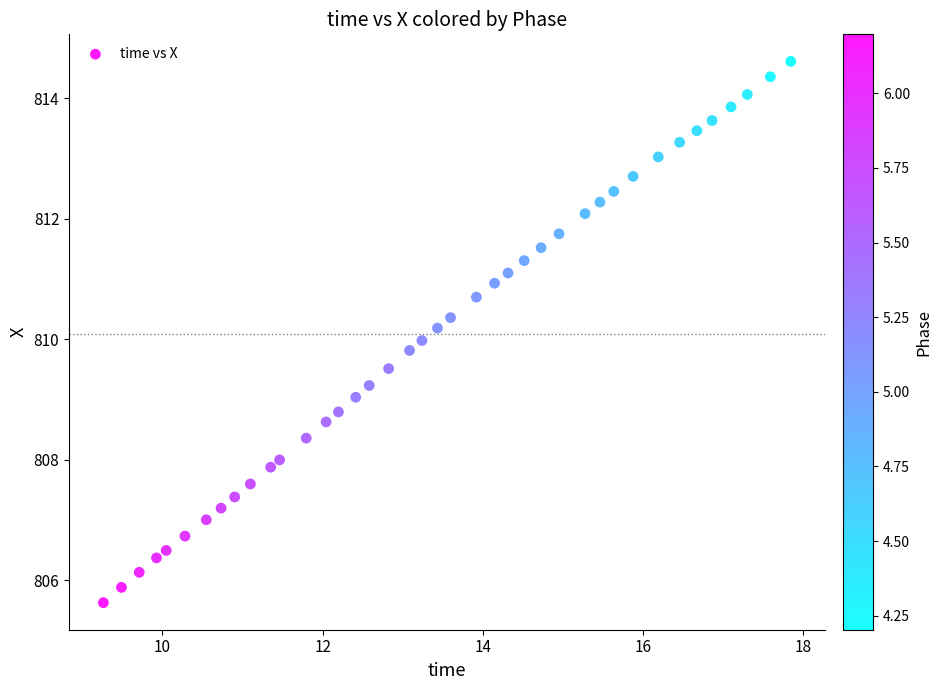

What is the range of Y values (max minus min)?

9.0